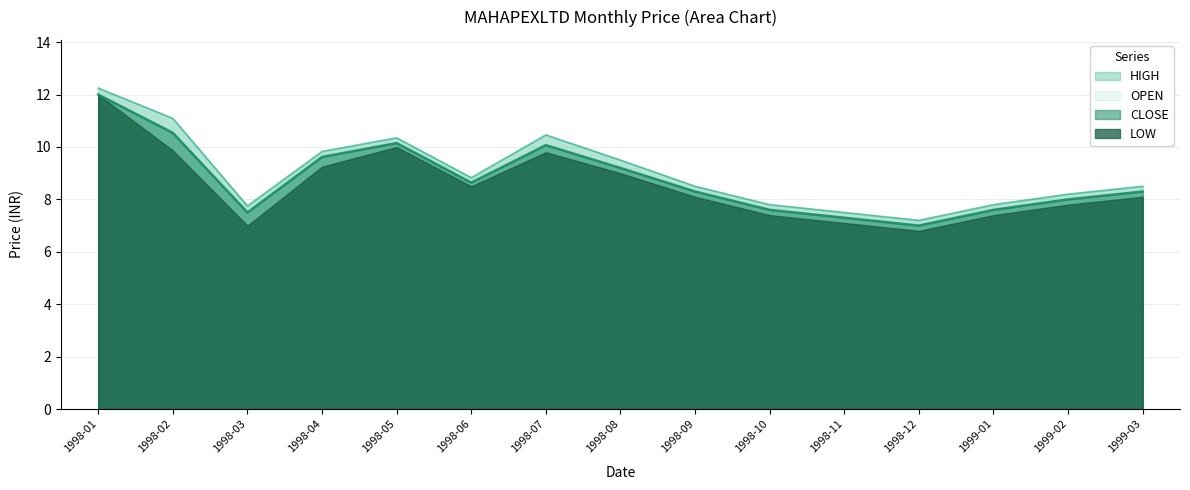

True or false: HIGH and CLOSE cross at least once.

False